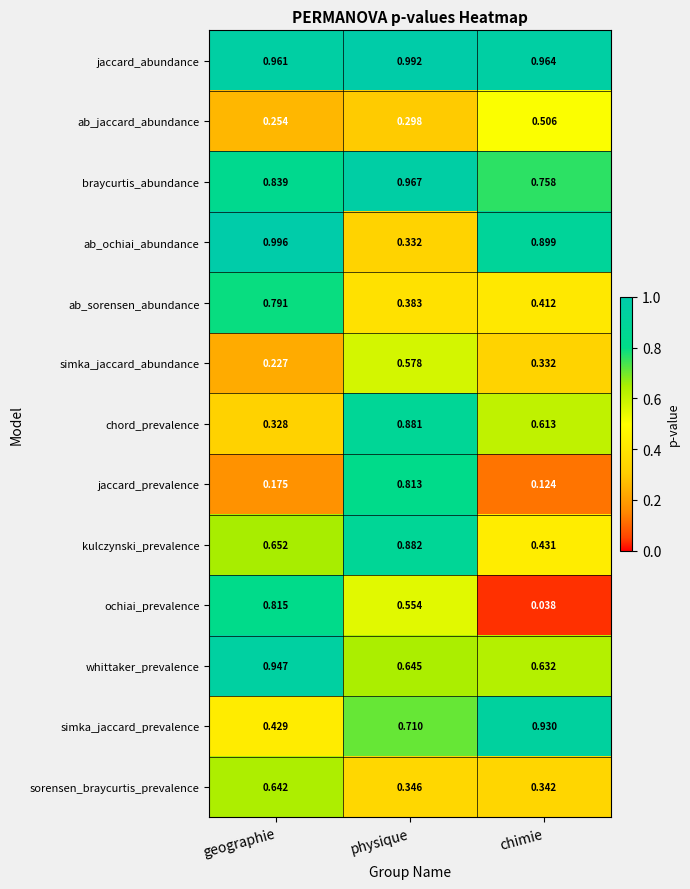

Where is chord_prevalence nearest to the value 0?

geographie